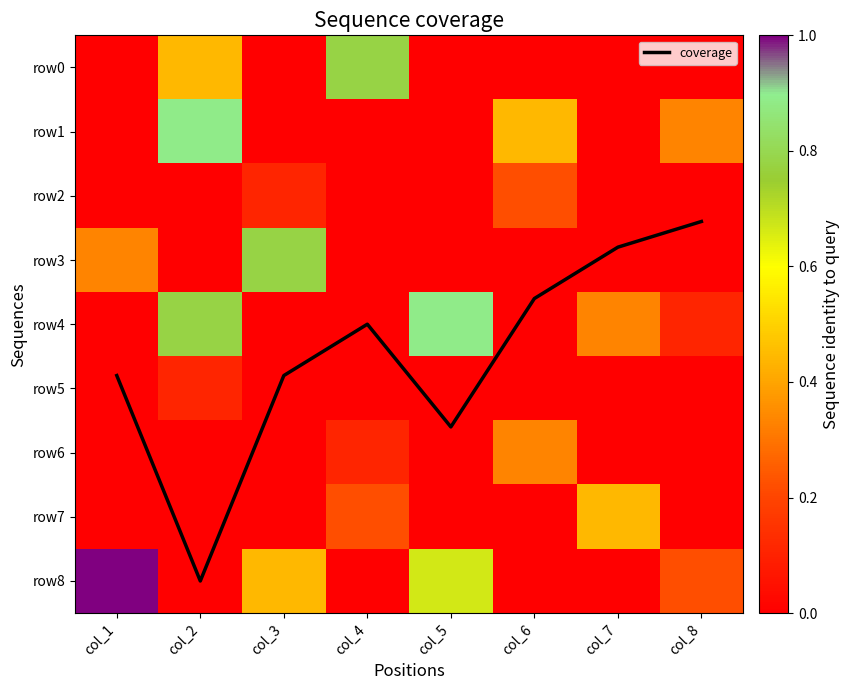

List the series in order of their peak value, highest first.

row8, coverage, row1, row4, row0, row3, row7, row6, row2, row5